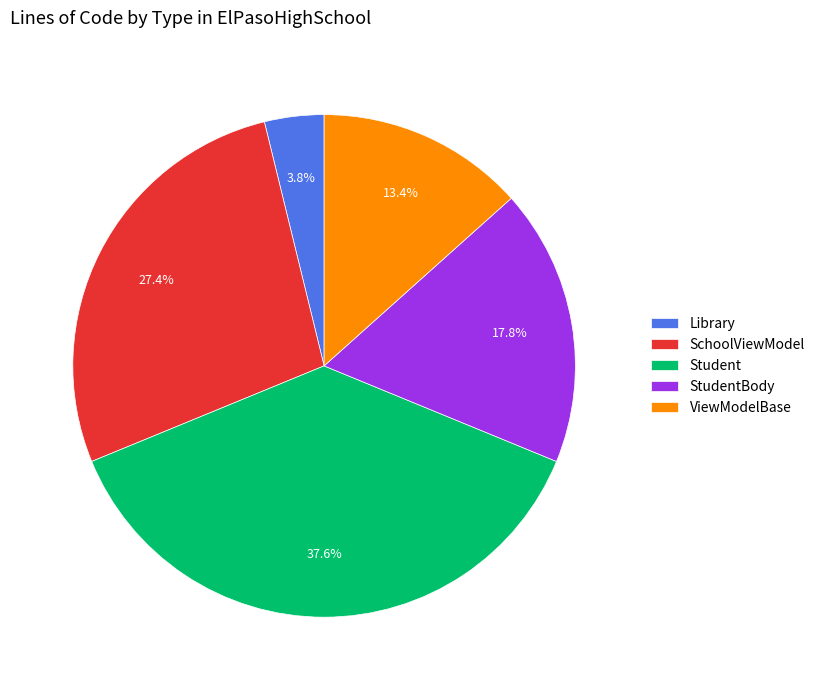

Does any single category account for the majority?

No